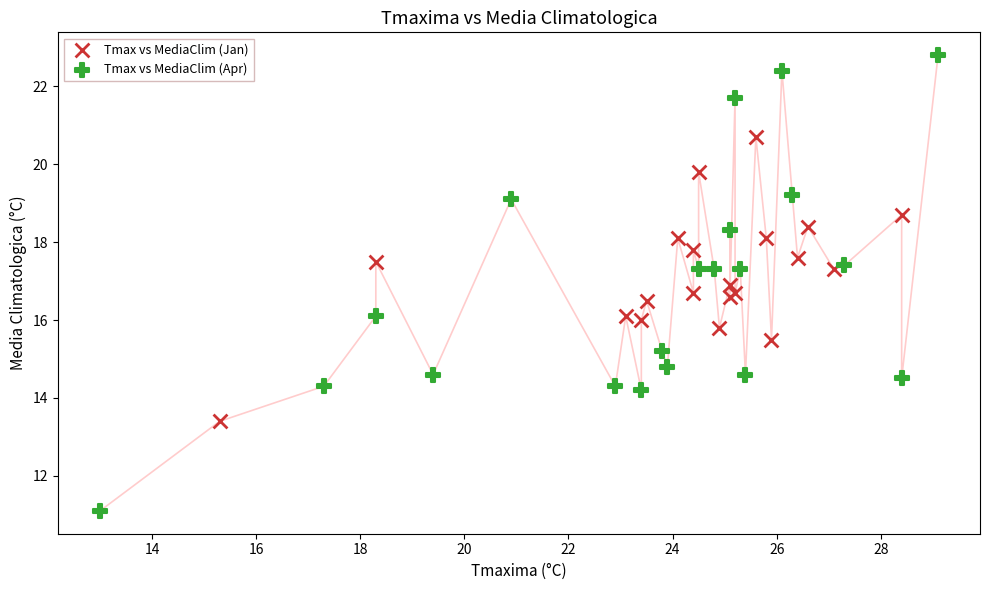

Which series reaches the maximum Y coordinate?

Tmax vs MediaClim (Apr)